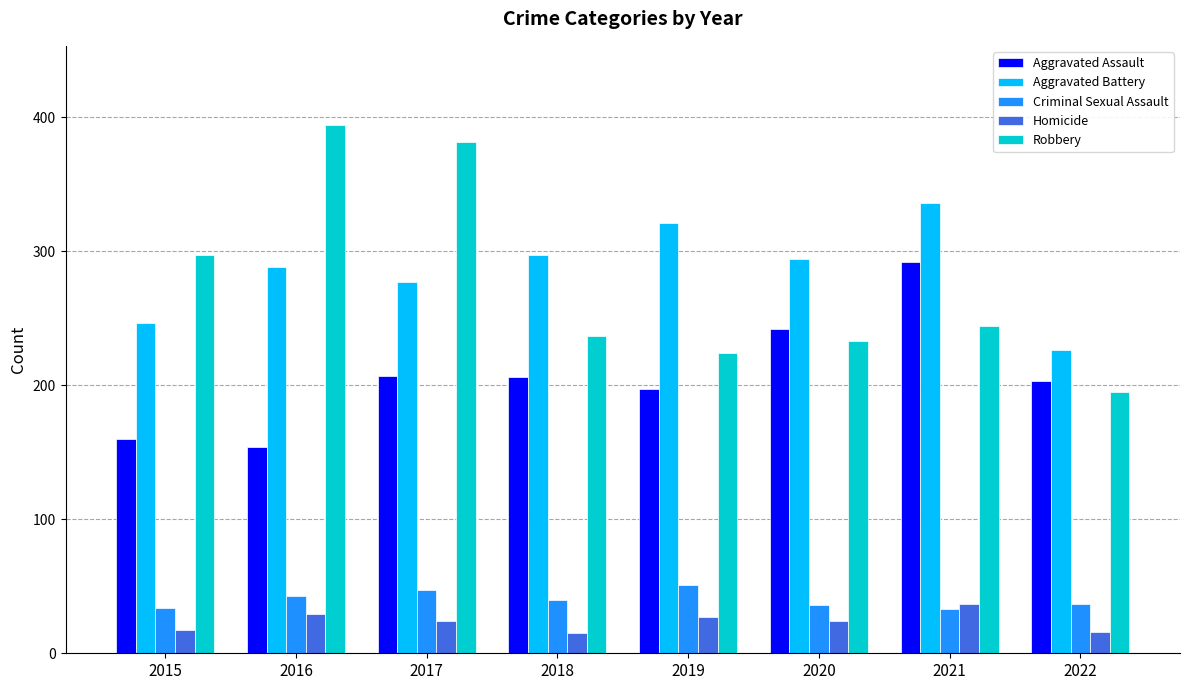

How many groups of bars are there?

8